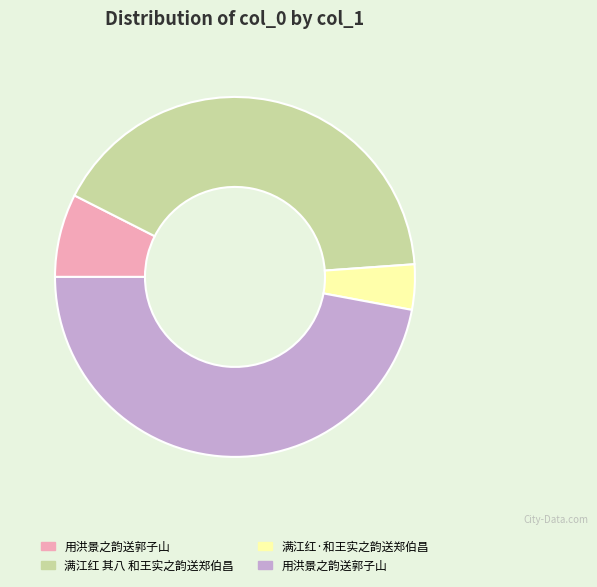

Is there a majority slice in this chart?

No